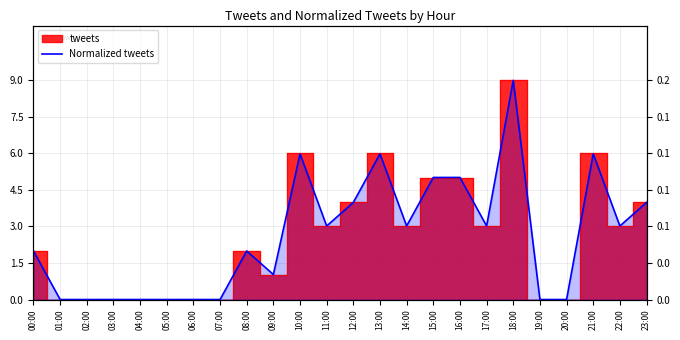

At which category does the chart reach its minimum across all series?

01:00